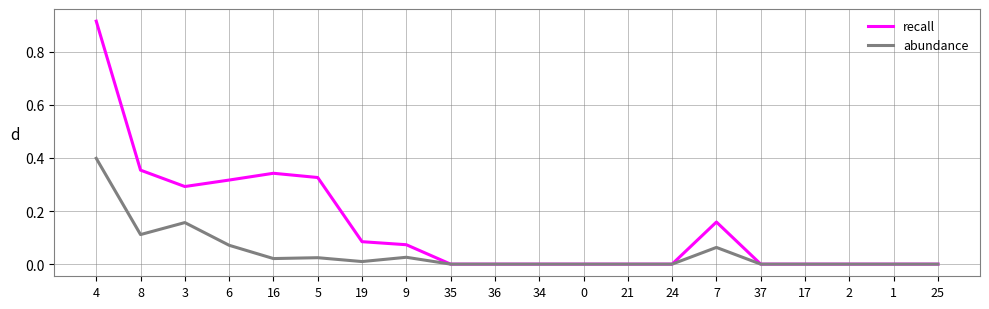

Which series has the largest range (max minus min)?

recall